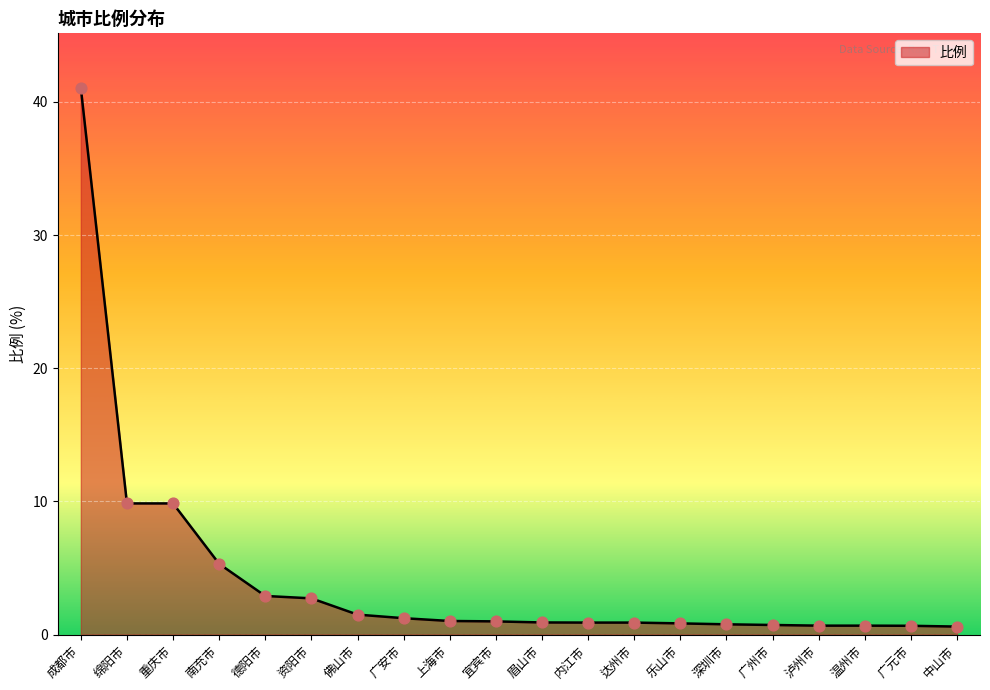

Approximately how many times larger is the value at 上海市 compared to 重庆市?

0.1